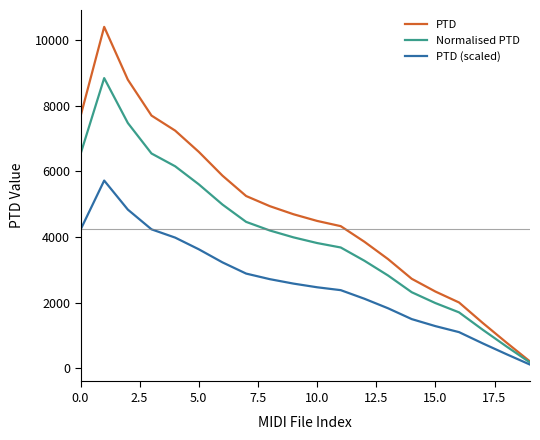

What are all the series names shown in the legend?

PTD, Normalised PTD, PTD (scaled)